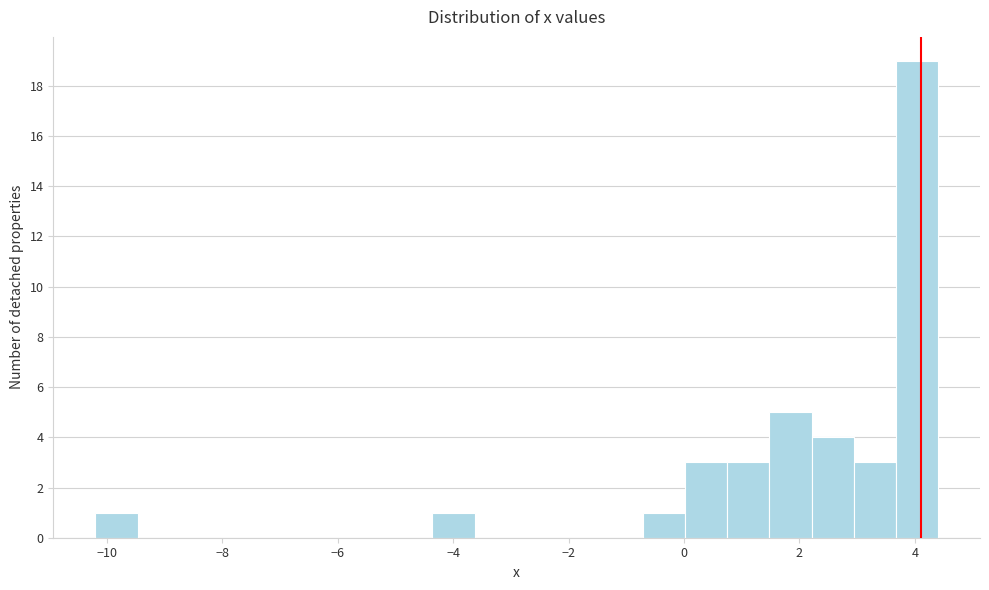

Around what value on the x-axis is the tallest bar? Give the approximate position of its centre, as read against the axis.

4.0